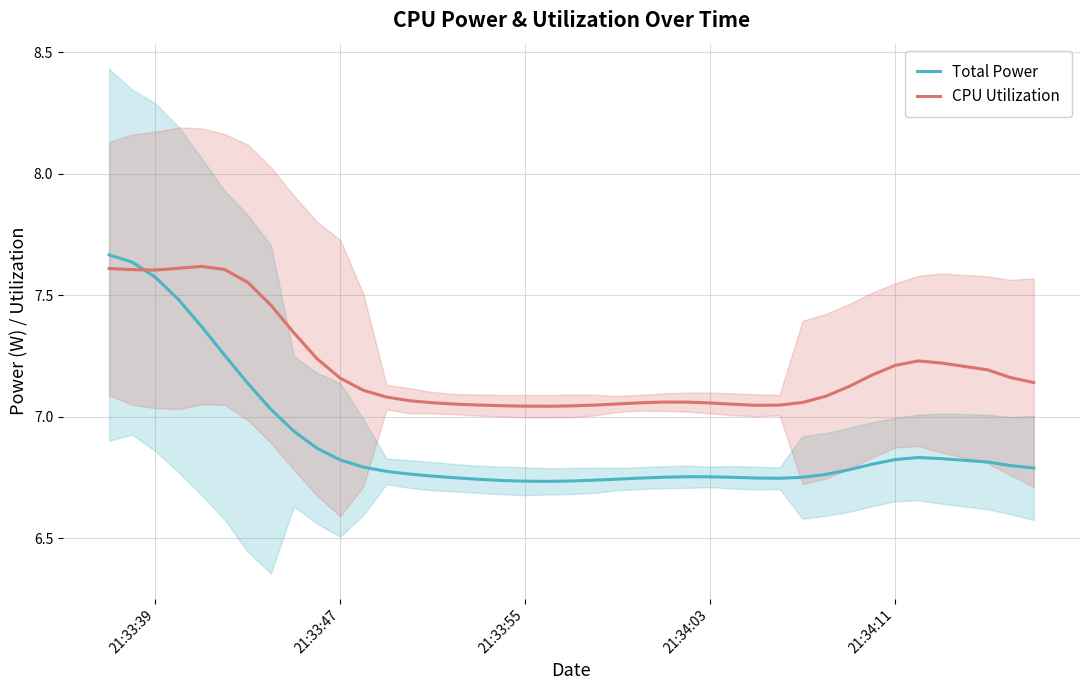

After their last crossing, which series has the higher values: CPU Utilization or Total Power?

CPU Utilization